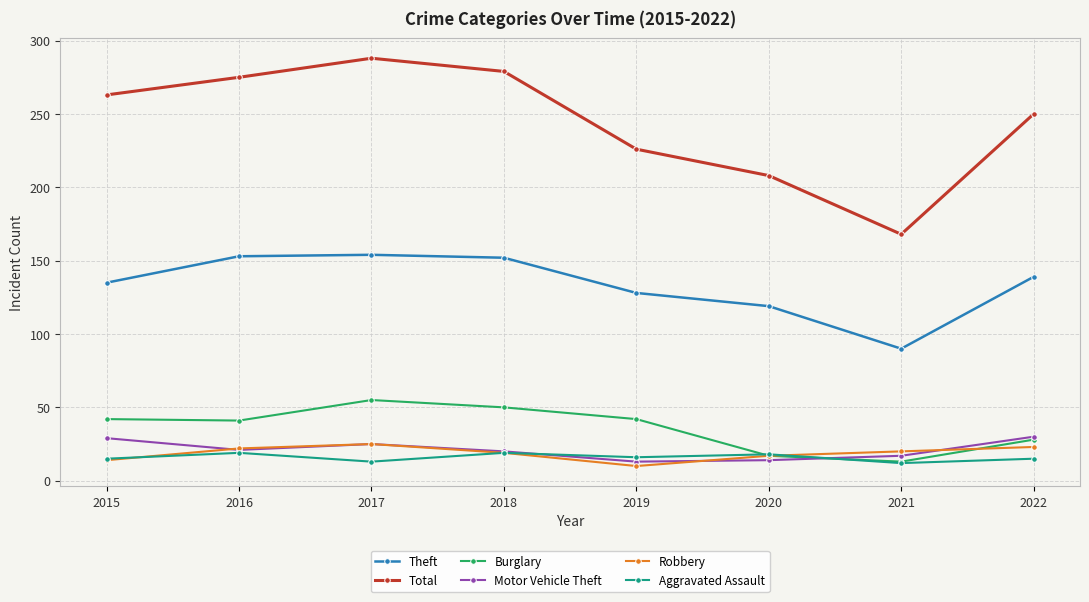

What is the lowest value of the Burglary series?

13